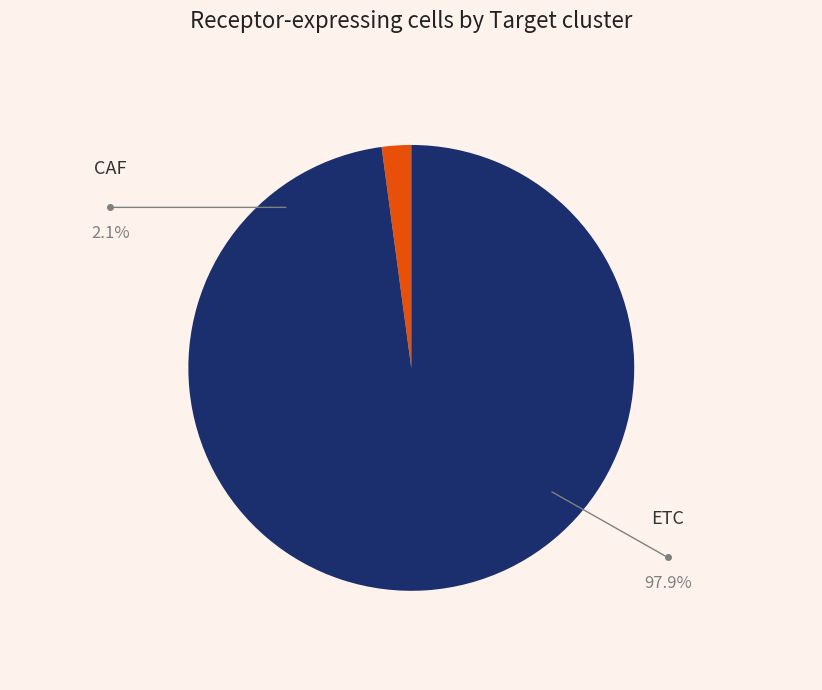

Is there any slice that represents more than half of the pie?

Yes